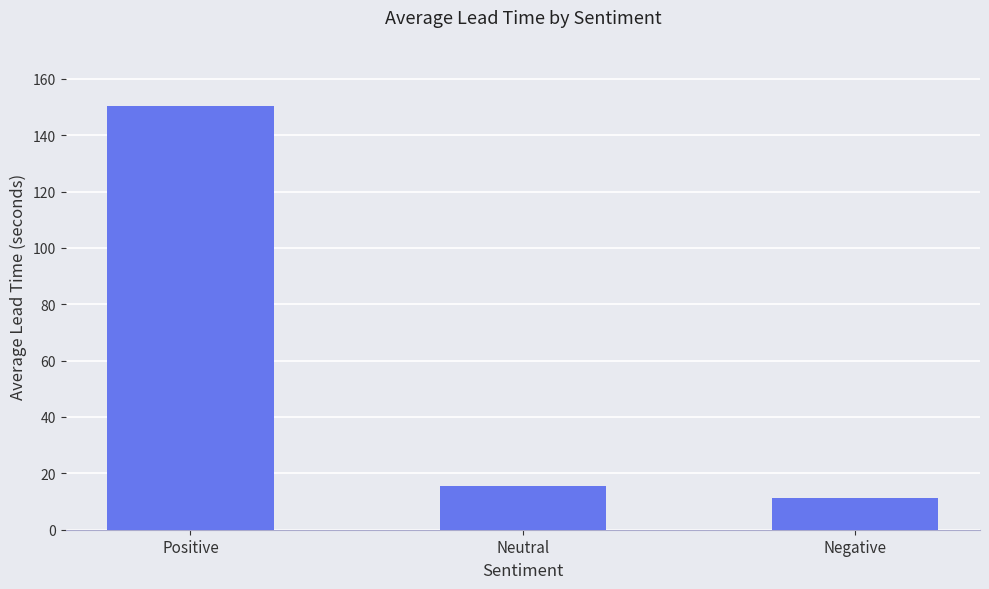

What is the greatest value displayed?

150.4